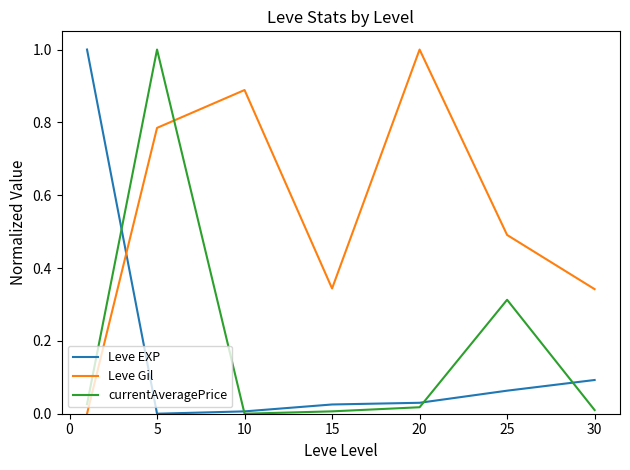

What are all the series names shown in the legend?

Leve EXP, Leve Gil, currentAveragePrice